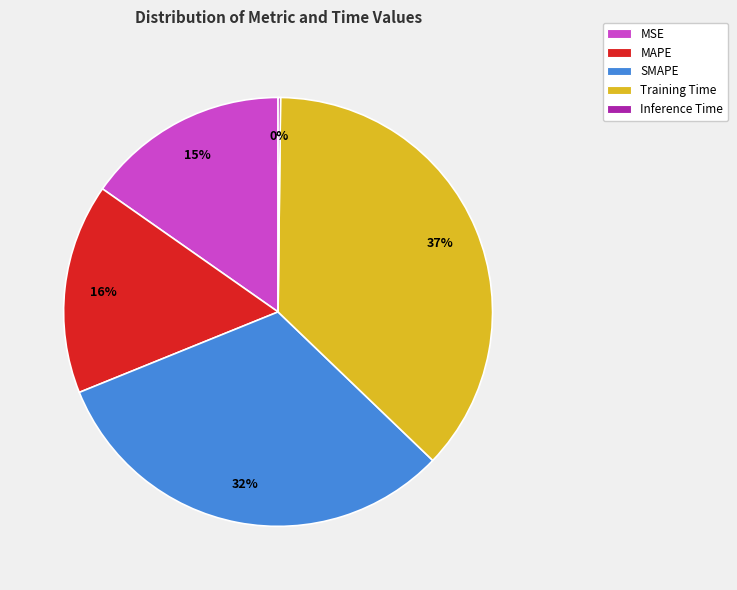

Which slice is the largest?

Training Time